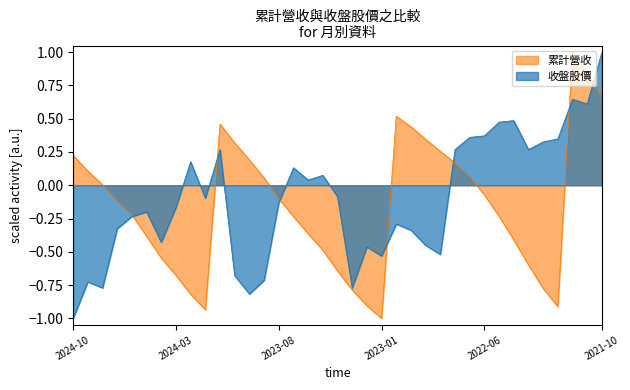

True or false: 收盤價(元) has a value of 0.1 at 2022-08.

False